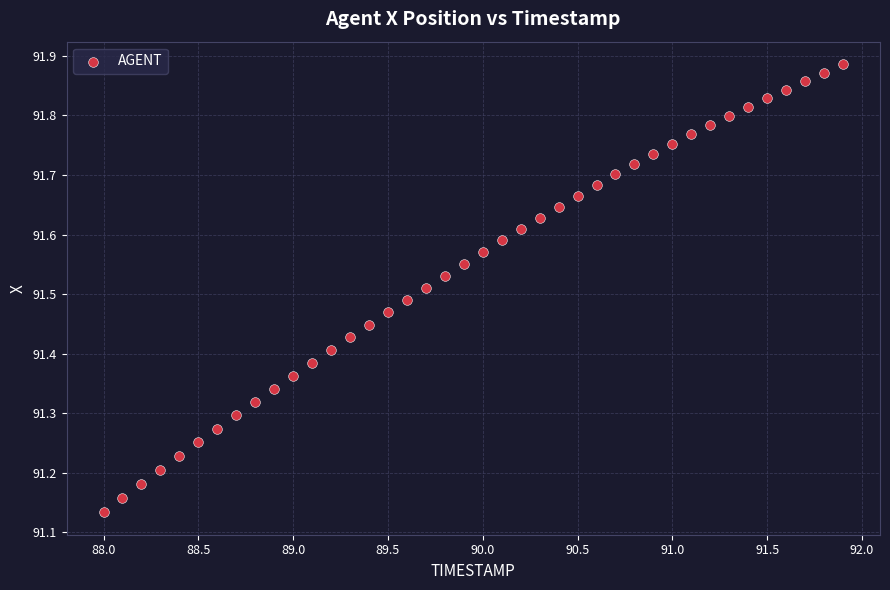

What is the range of Y values (max minus min)?

0.8